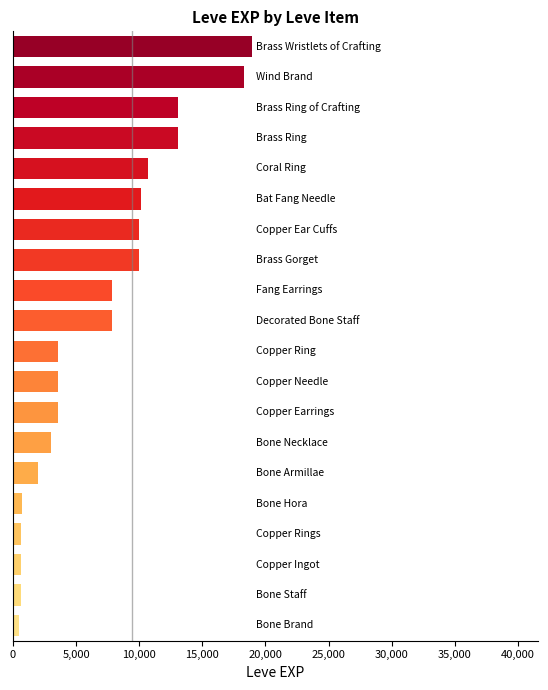

What is the difference between the second highest and second lowest values?

17660